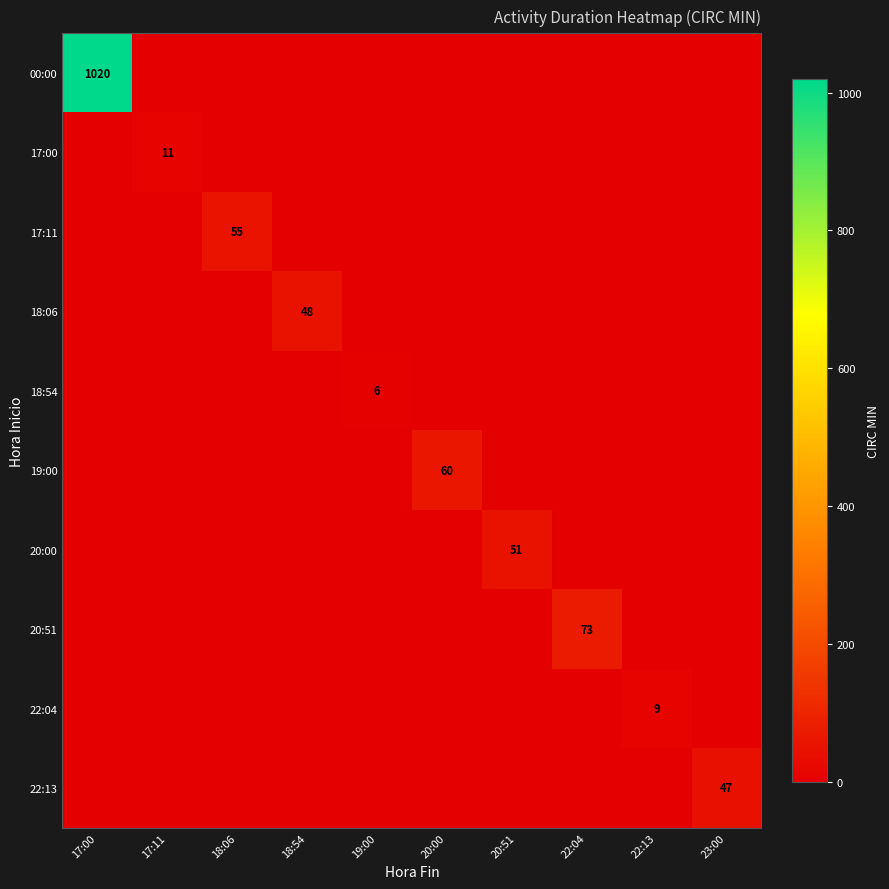

What is the spread (max minus min) of values at 22:04?

73